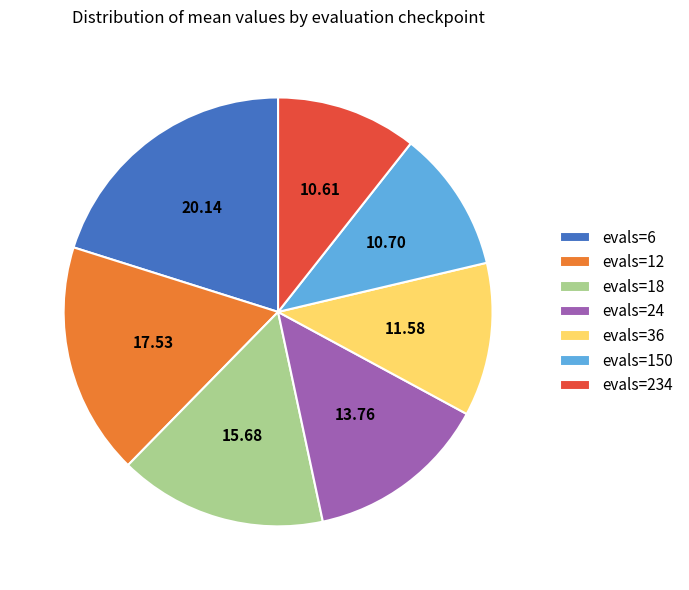

Is evals=18 the majority of the pie?

No